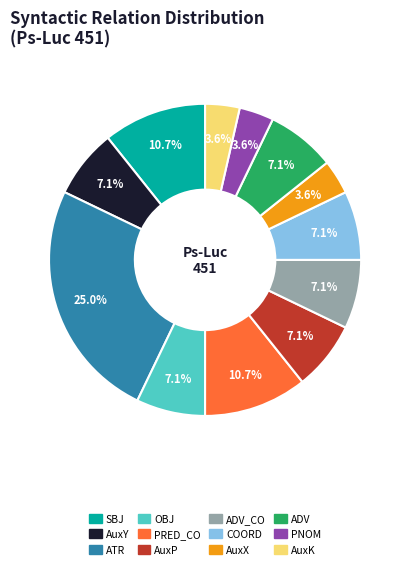

Which category has the biggest portion of the pie?

ATR